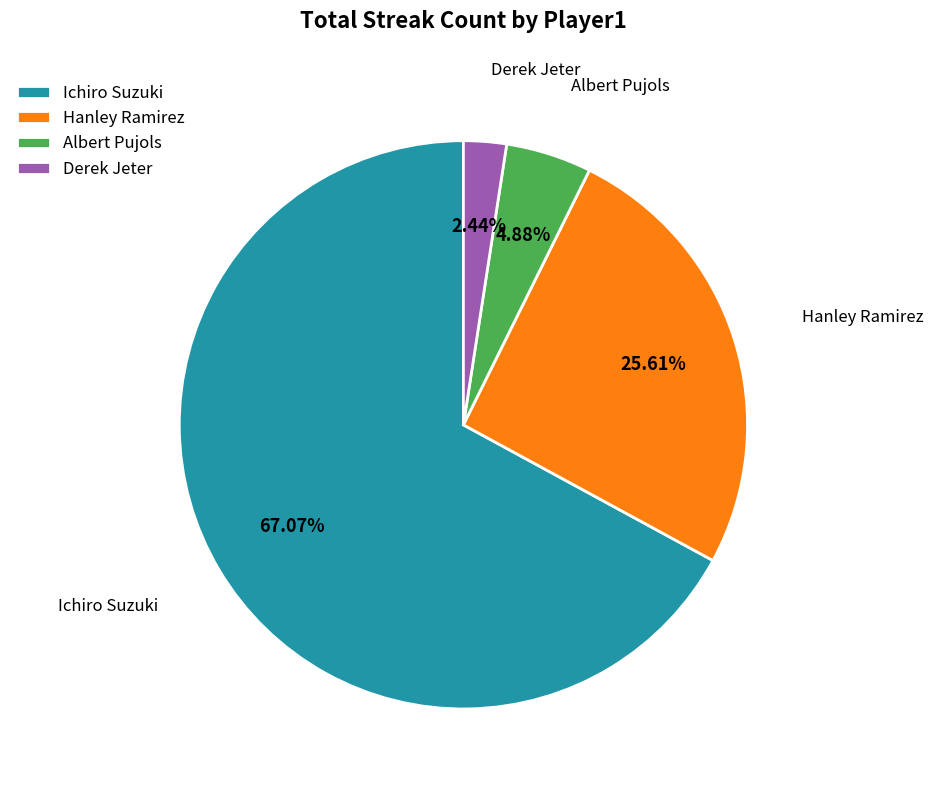

How many slices are in this pie chart?

4